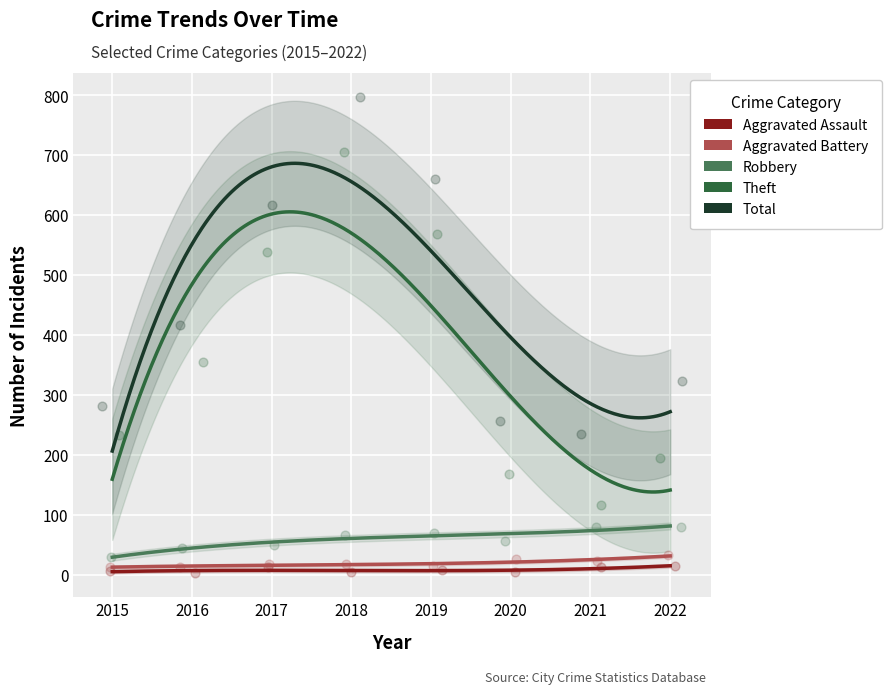

At which category is the sum across all series the highest?

2018